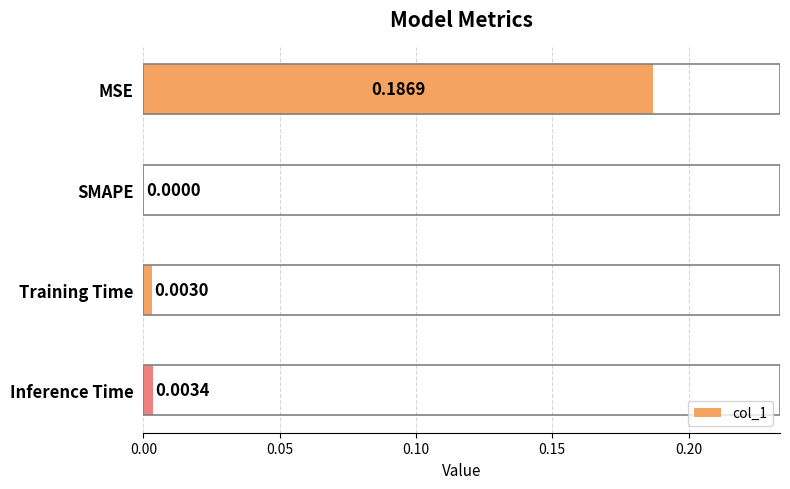

Where is the data nearest to the value 0?

SMAPE